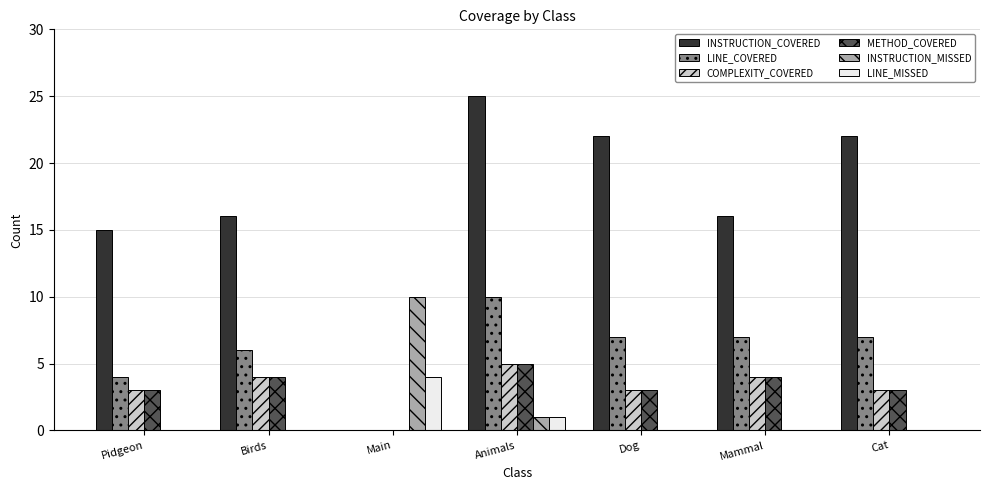

How many groups of bars are there?

7